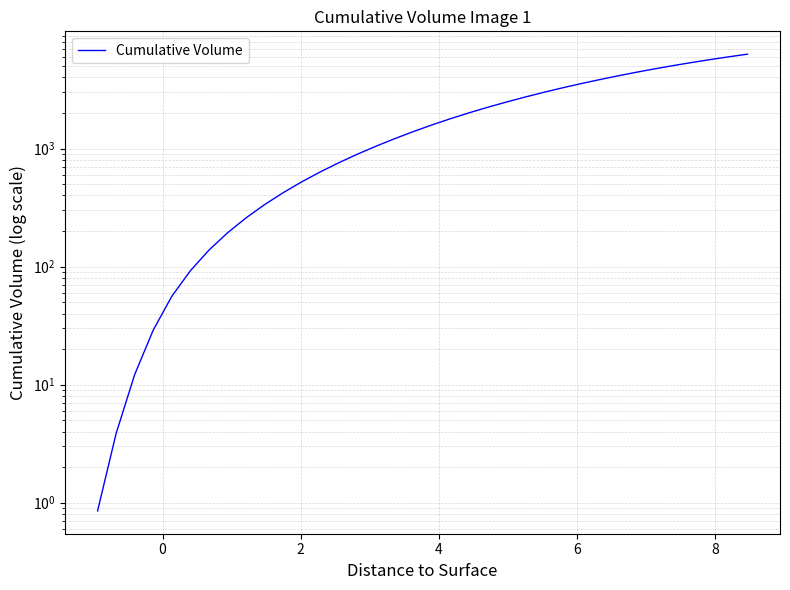

Reading left to right, what are all the values shown in this chart?

0.9	3.9	12.2	29.0	56.1	92.2	137.9	193.3	258.9	335.2	423.0	522.9	634.7	759.5	896.9	1047.4	1211.9	1391.2	1583.8	1789.2	2006.0	2234.1	2473.9	2724.9	2987.1	3258.6	3538.2	3826.6	4122.7	4425.2	4733.2	5045.6	5360.4	5675.3	5991.1	6304.8